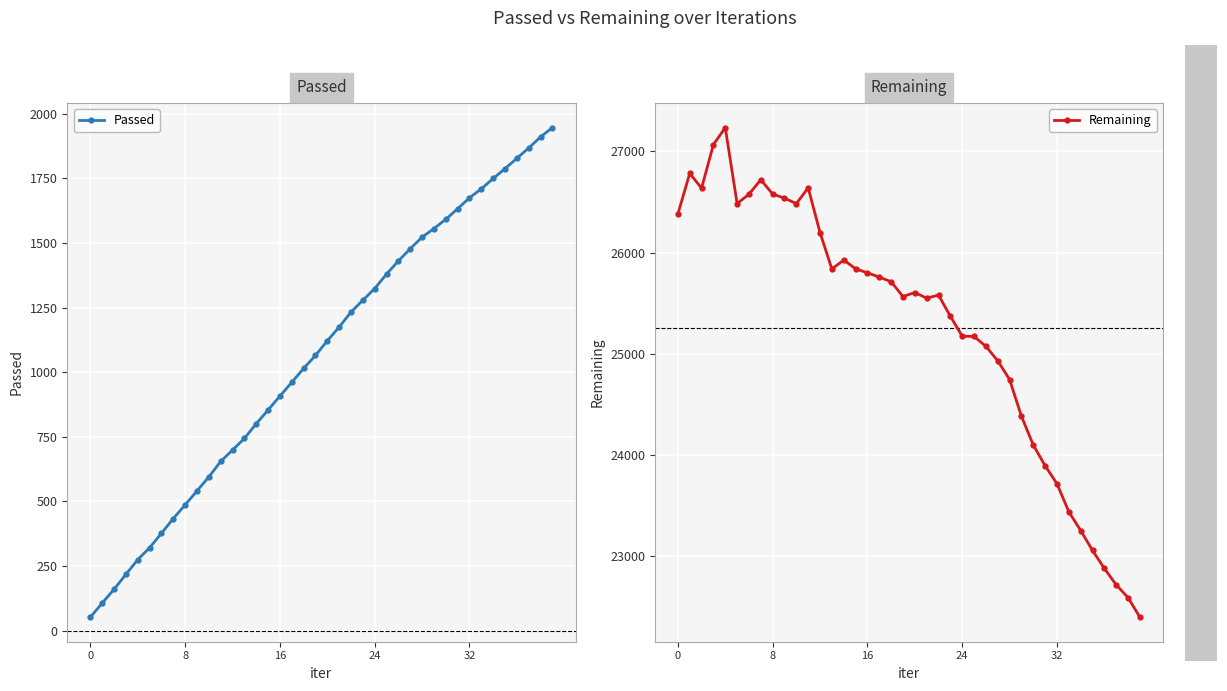

The Passed series shows 1911 at 38. True or false?

True